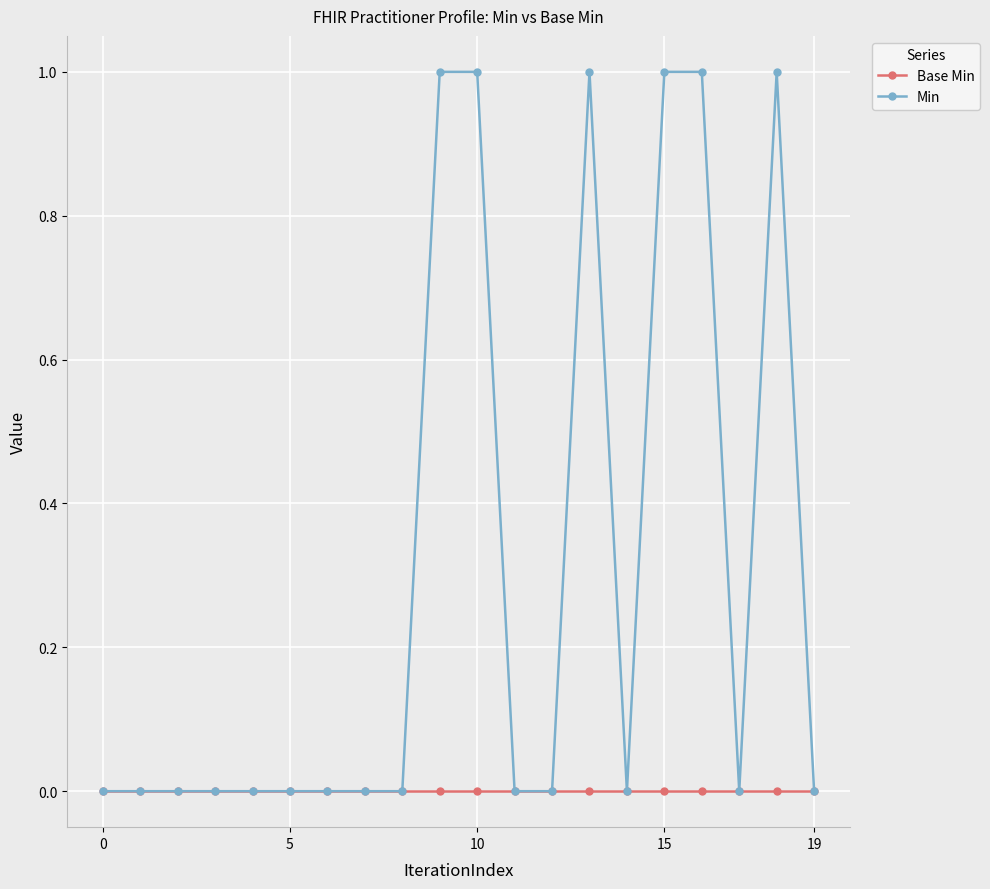

Count the number of data series in this chart.

2